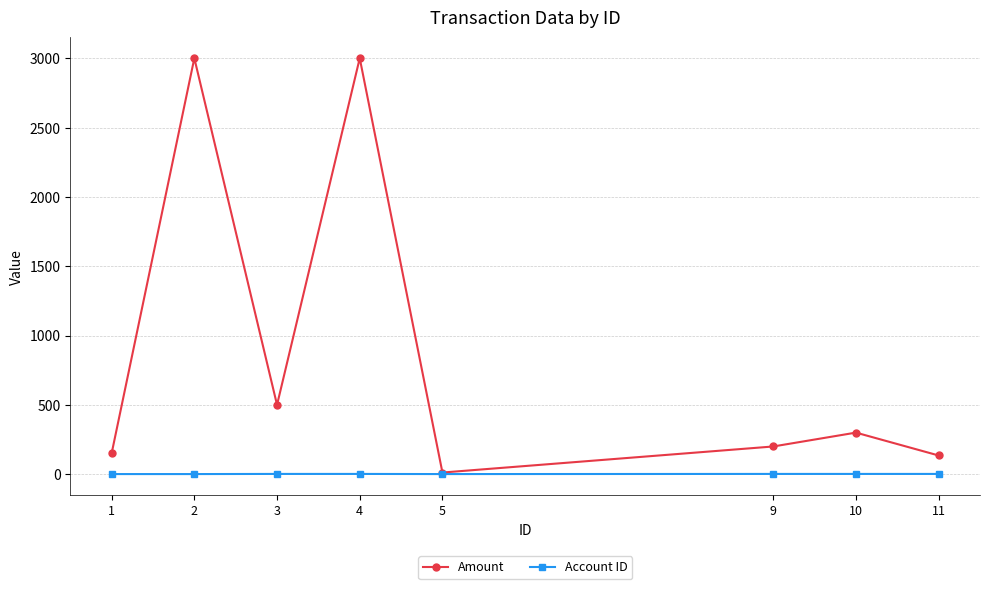

The value of Account ID at 11 is 2. True or false?

True